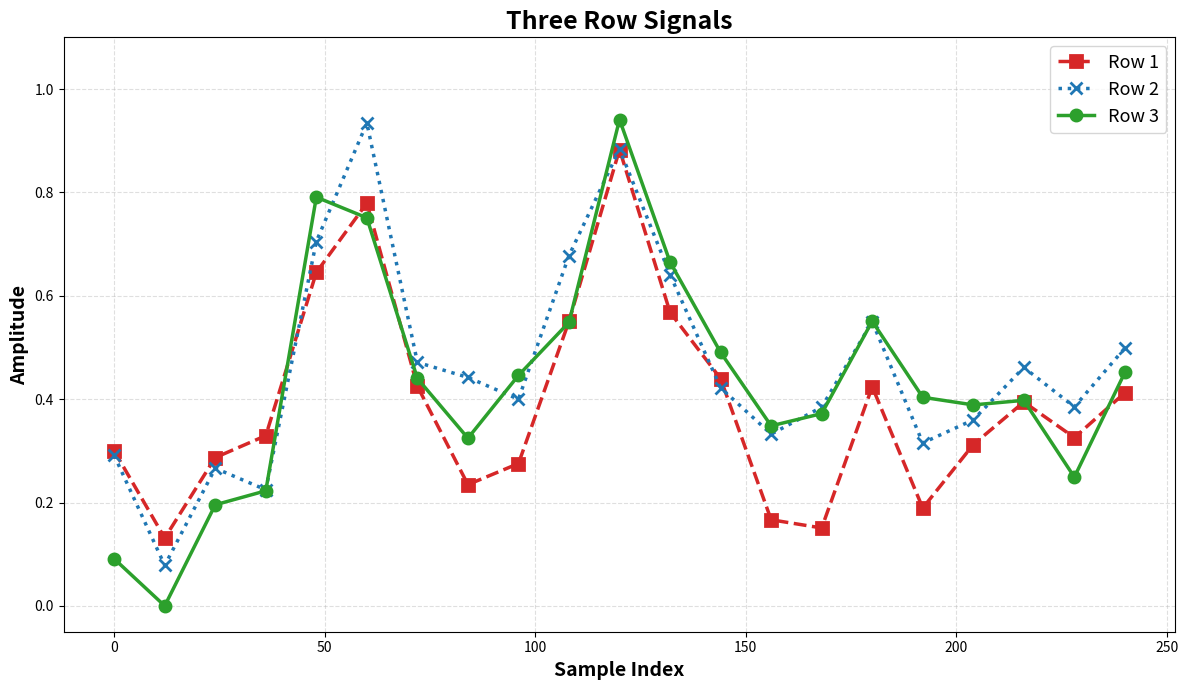

Which series has the widest spread of values?

Row 3